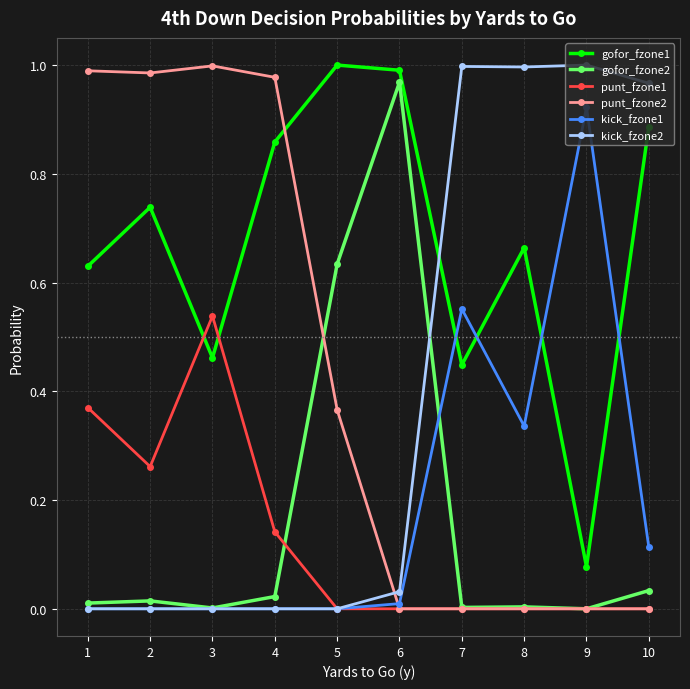

True or false: gofor_fzone1 and kick_fzone1 cross at least once.

True